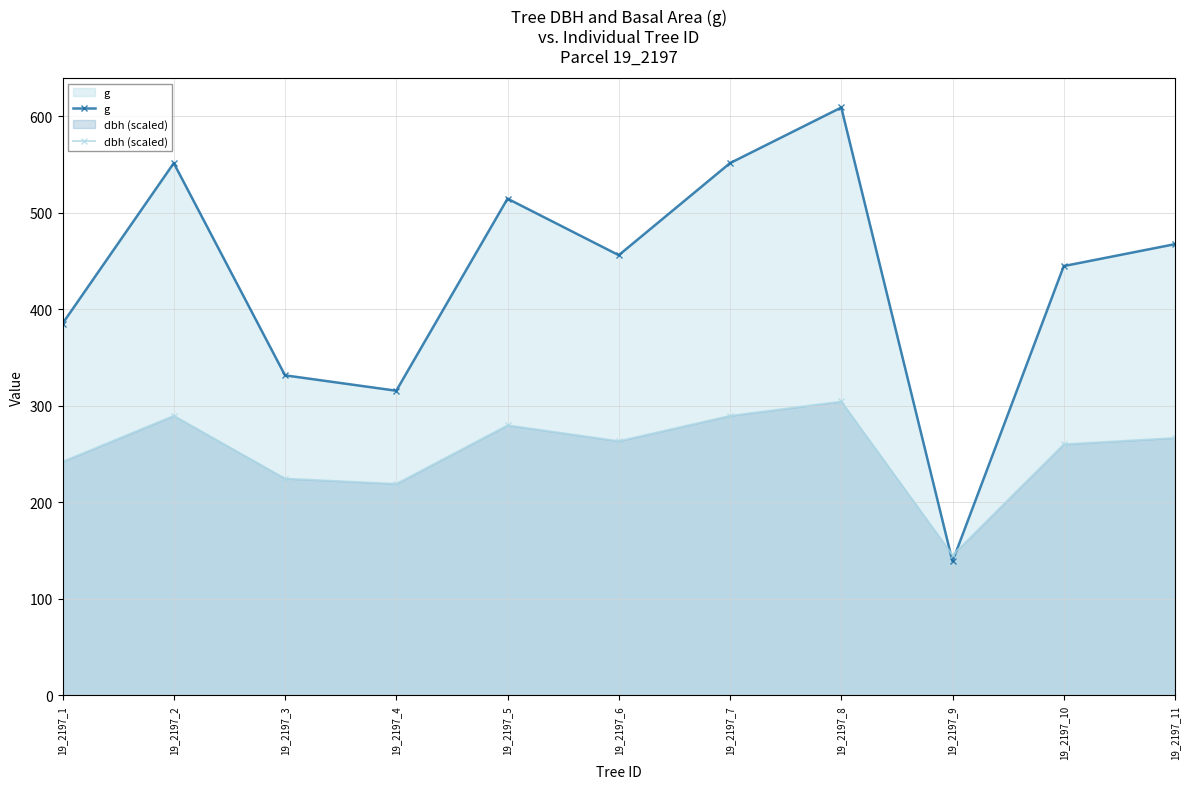

What is the difference between the maximum and minimum values in the g series?

470.2